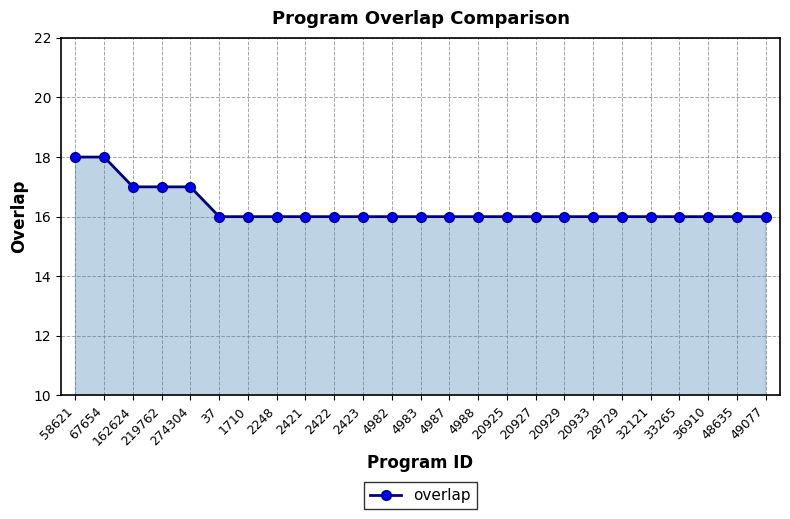

What is the minimum value shown in the chart?

16